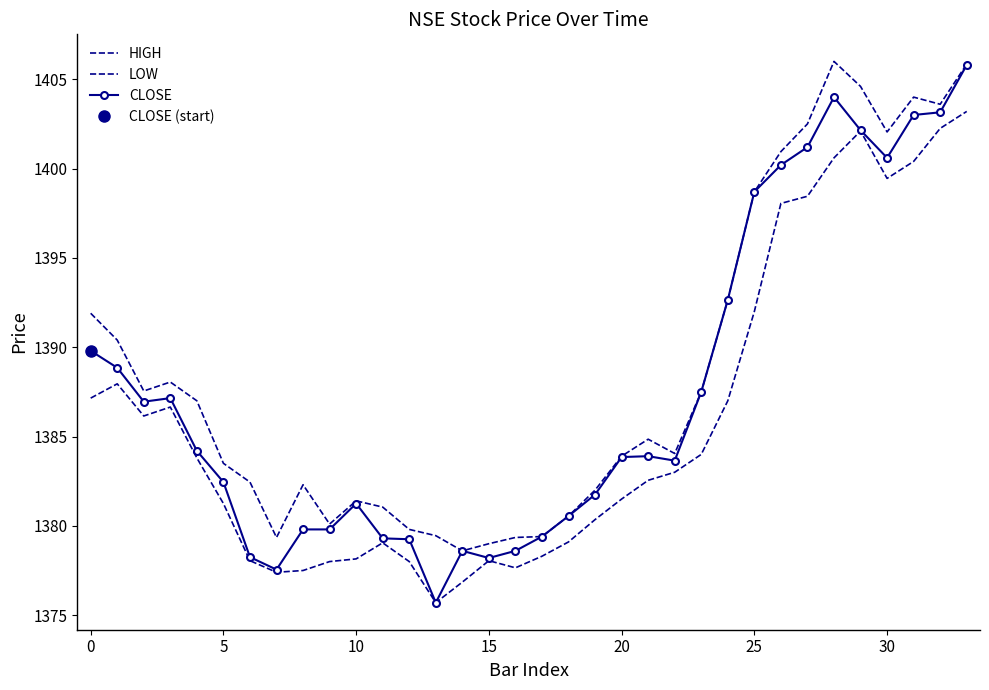

True or false: CLOSE and HIGH intersect in this chart.

False